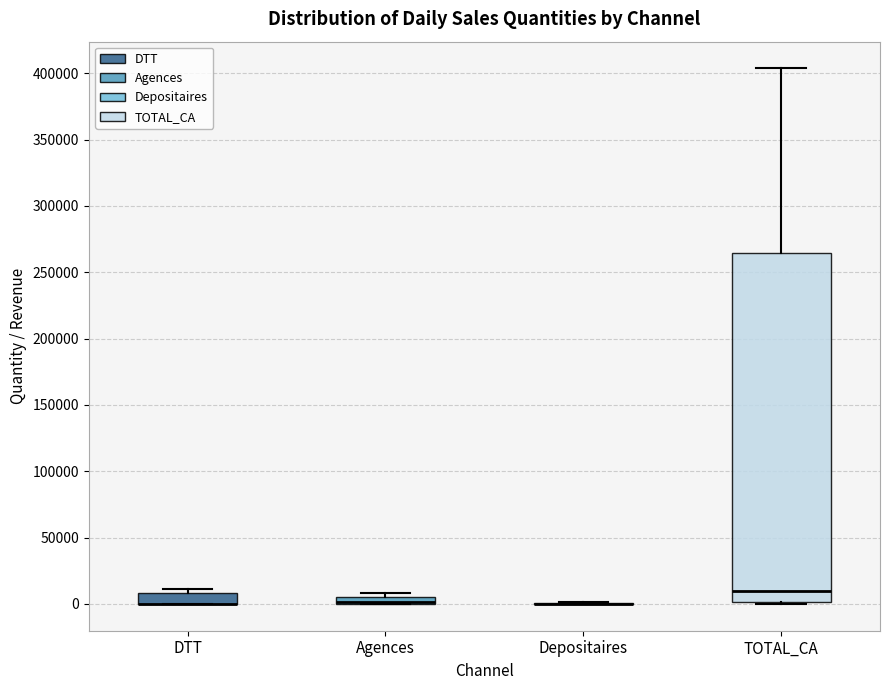

Which box is the tallest, from its lower edge to its upper edge?

TOTAL_CA